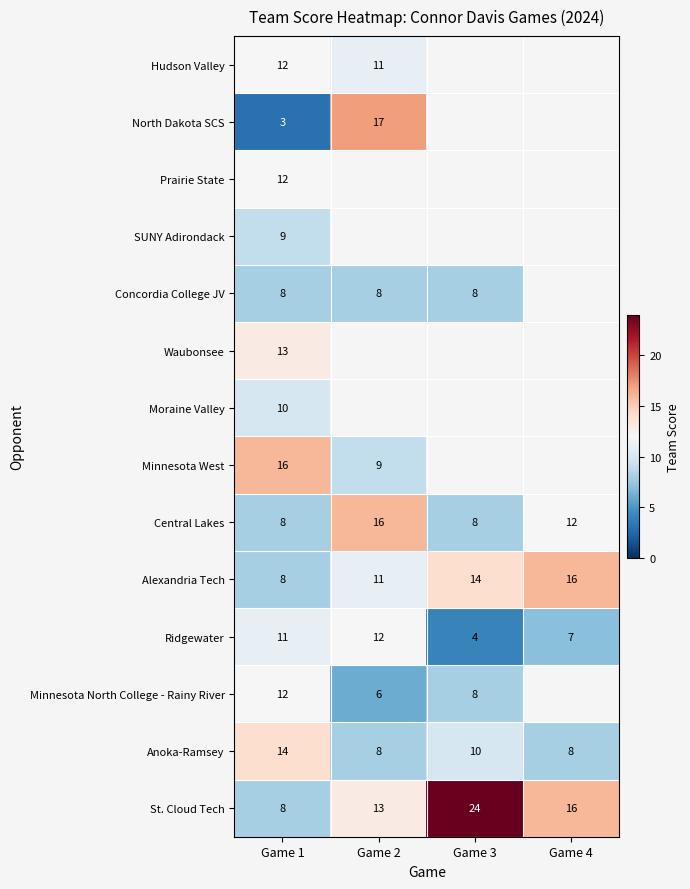

What is the sum of all Central Lakes values?

44